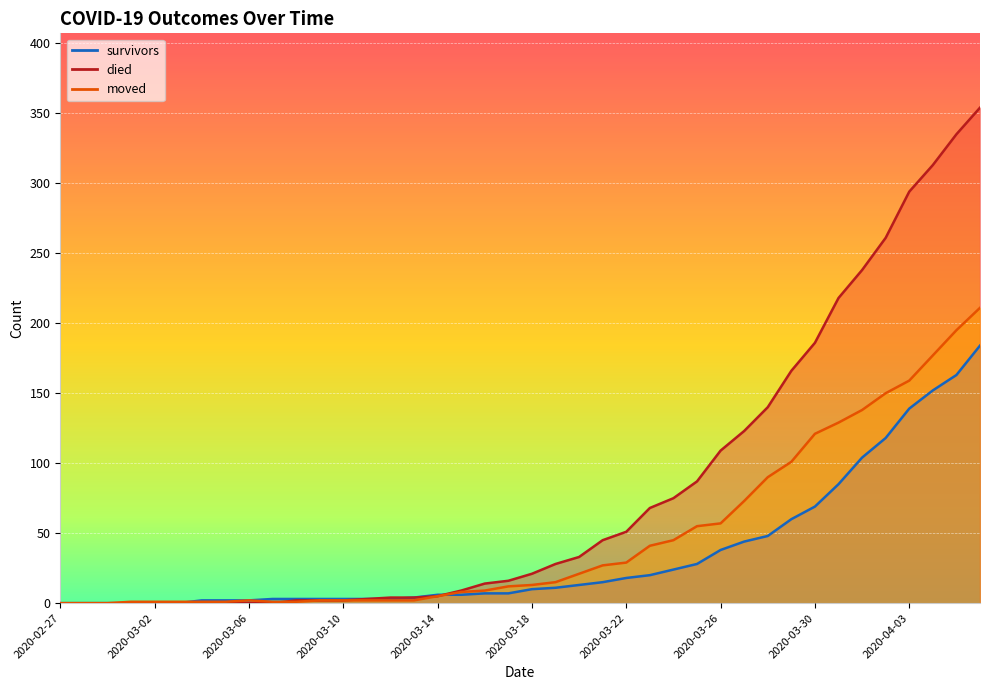

What is the highest value of the moved series?

211